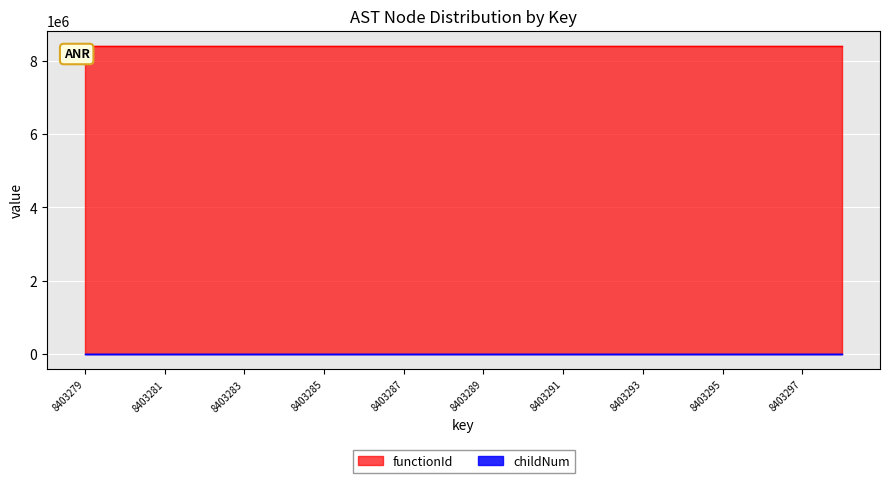

What is the greatest value displayed?

8403278